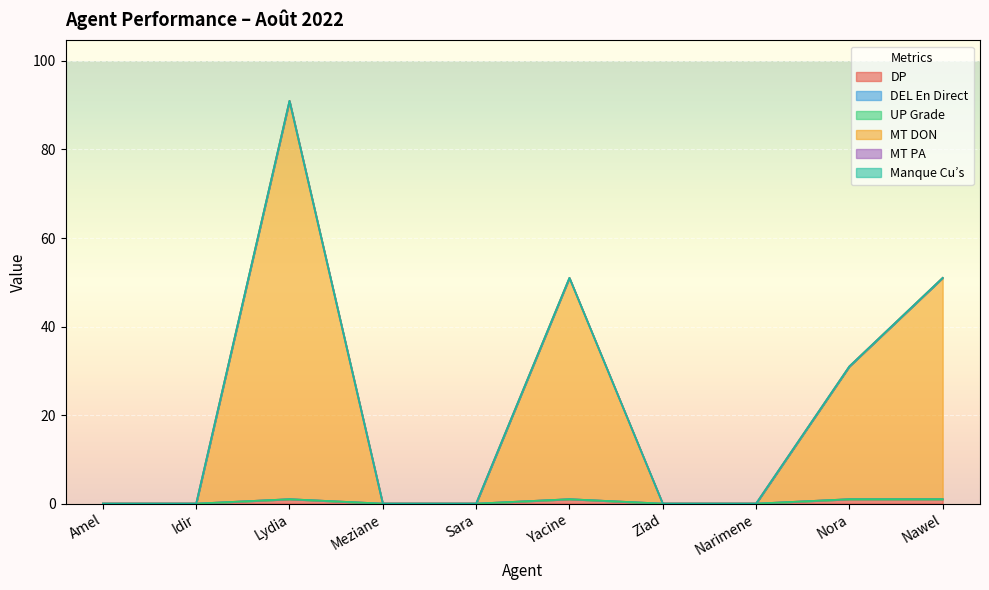

True or false: Manque Cu’s and MT PA intersect in this chart.

False